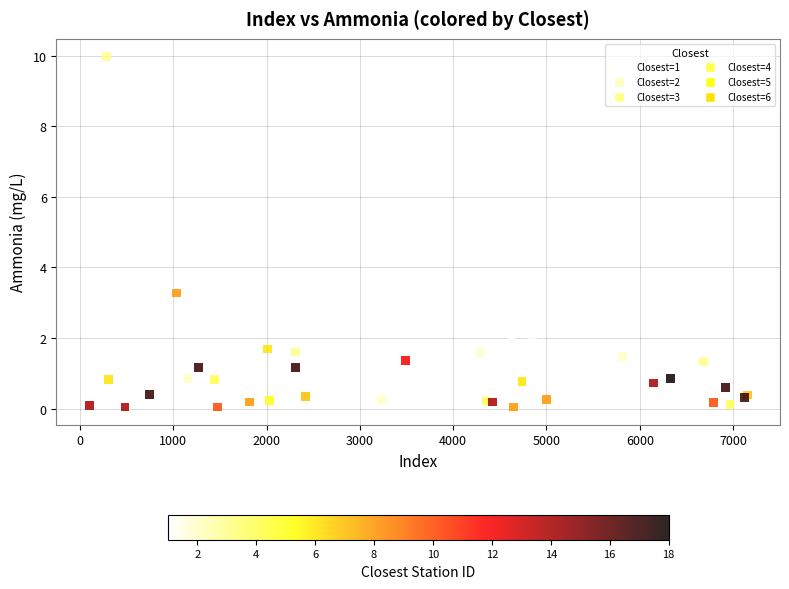

What Y value in the scatter plot is closest to 5?

3.3